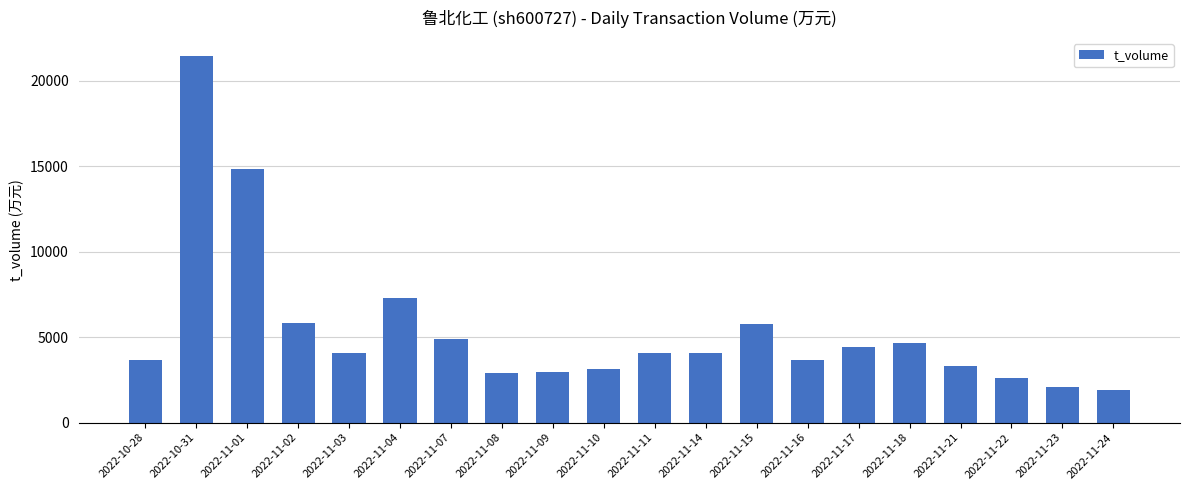

Does the chart contain any negative values?

No